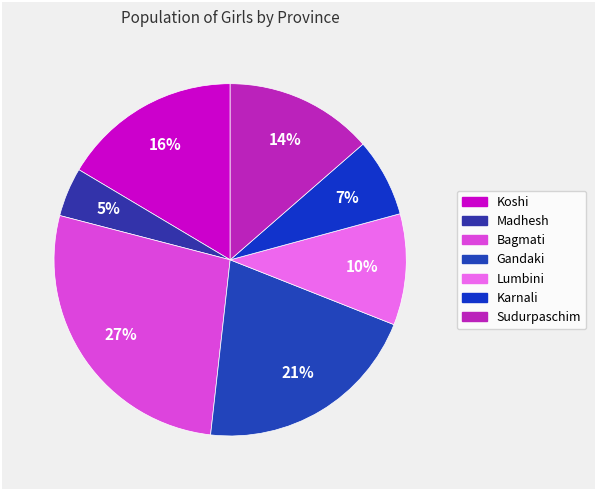

Rank the categories by value from highest to lowest.

Bagmati, Gandaki, Koshi, Sudurpaschim, Lumbini, Karnali, Madhesh